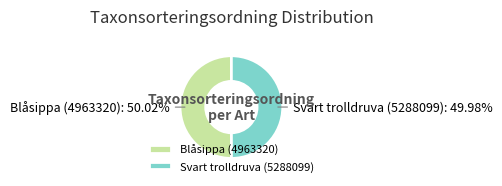

What is the total percentage of Svart trolldruva (5288099) and Blåsippa (4963320)?

100.0%